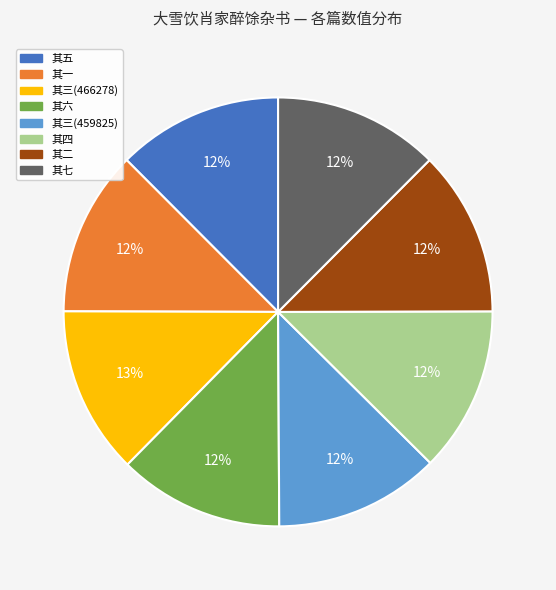

The 其一 slice represents 12% of the pie. True or false?

True